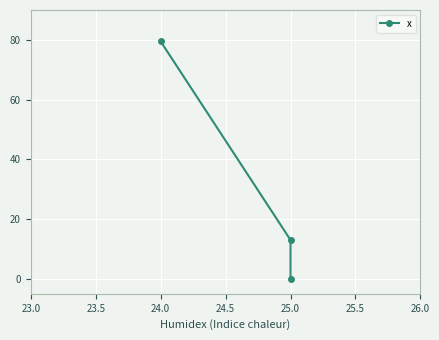

Reading left to right, extract all data points from this chart.

79.5	13.0	0.0